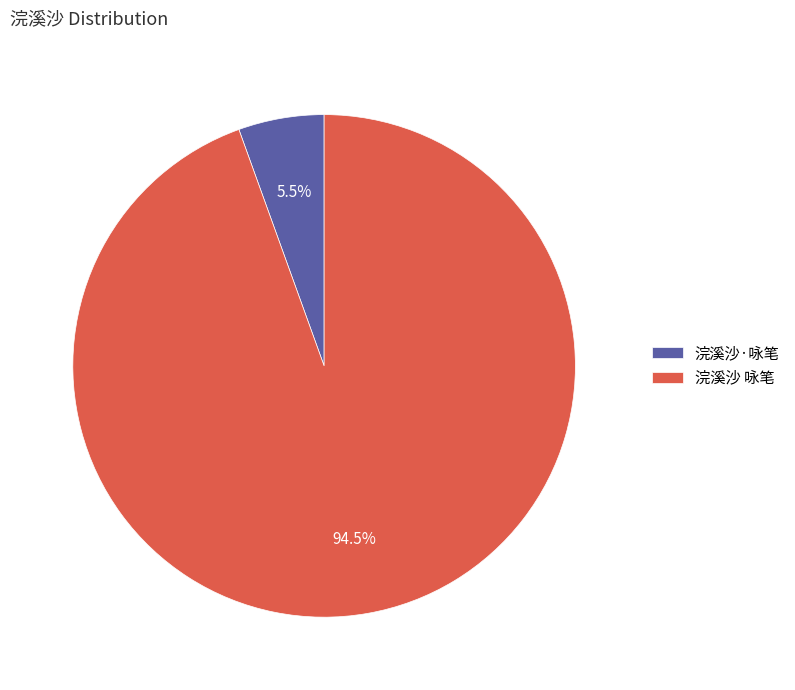

To the nearest percent, what is the difference between the 浣溪沙·咏笔 and 浣溪沙 咏笔 slice percentages?

89%